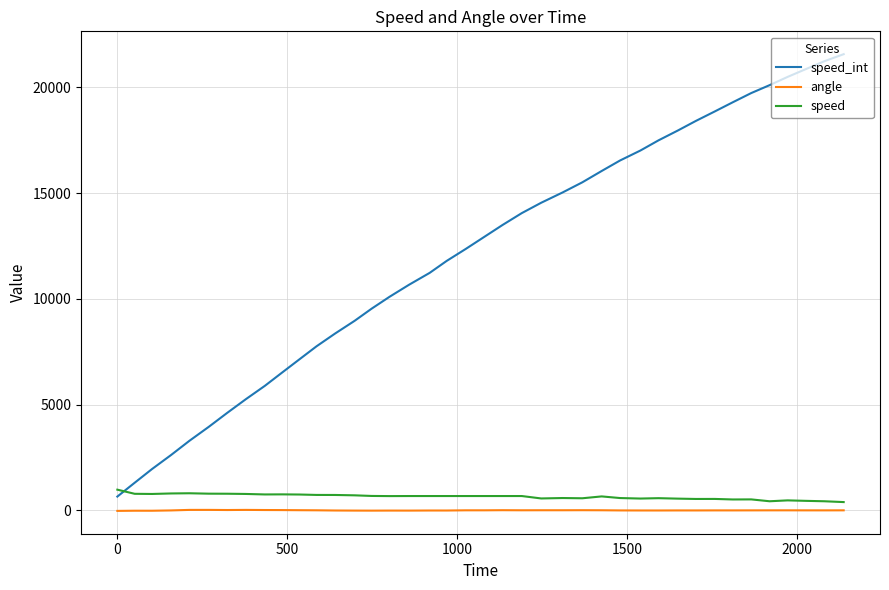

Which series has the largest total across all categories?

speed_int